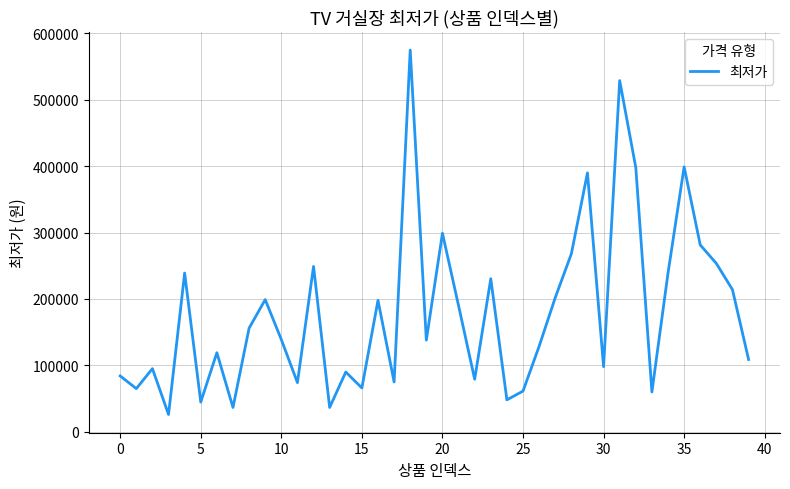

What is the sum of all values?

7180490